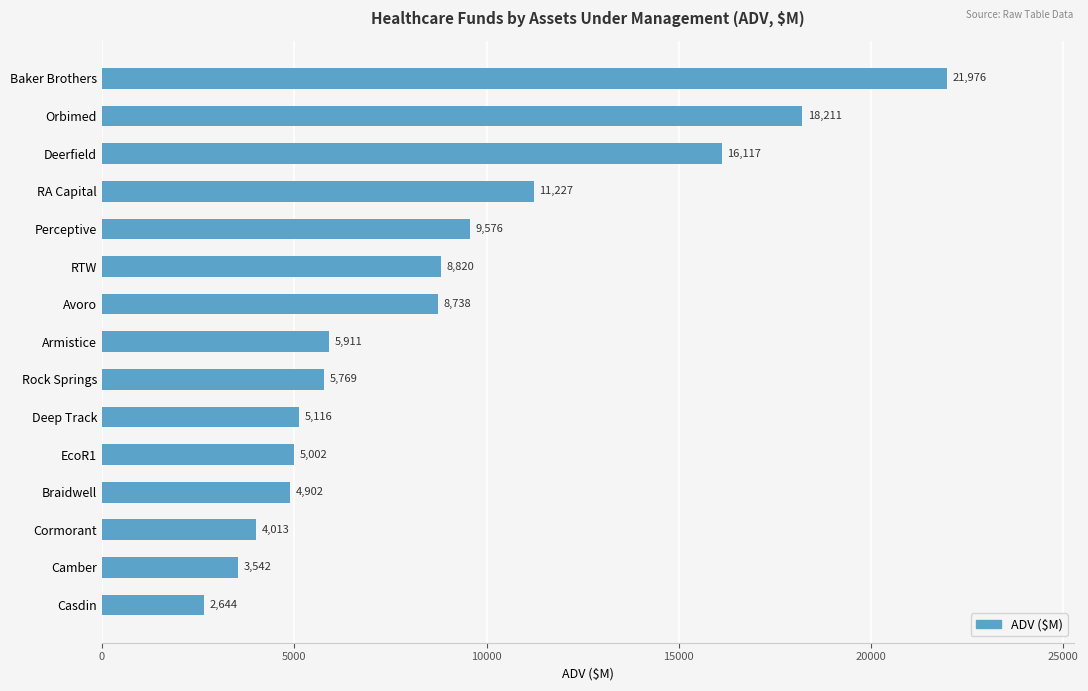

Which has a higher value, EcoR1 or RA Capital?

RA Capital